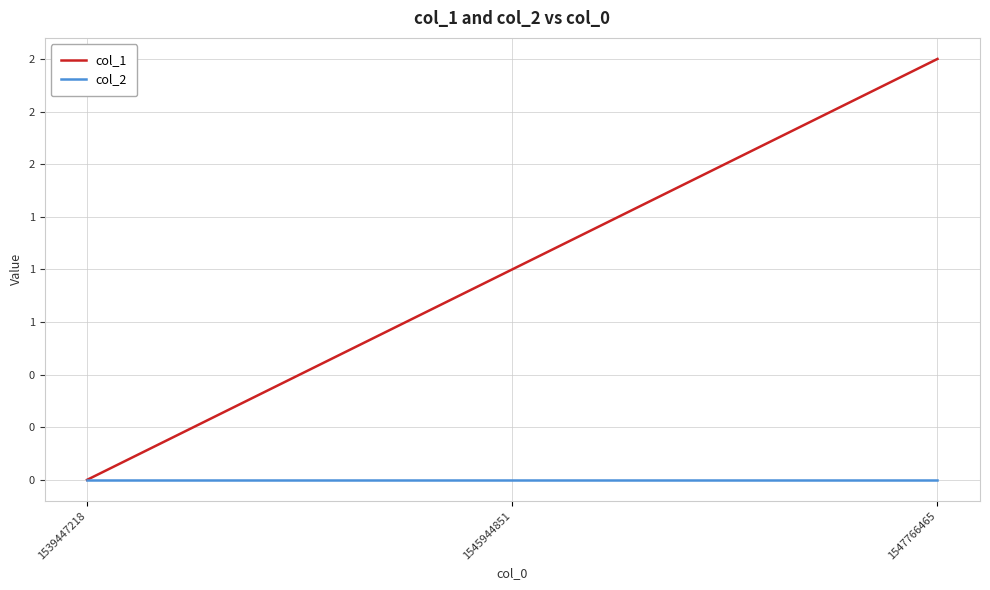

What are all the series names shown in the legend?

col_1, col_2